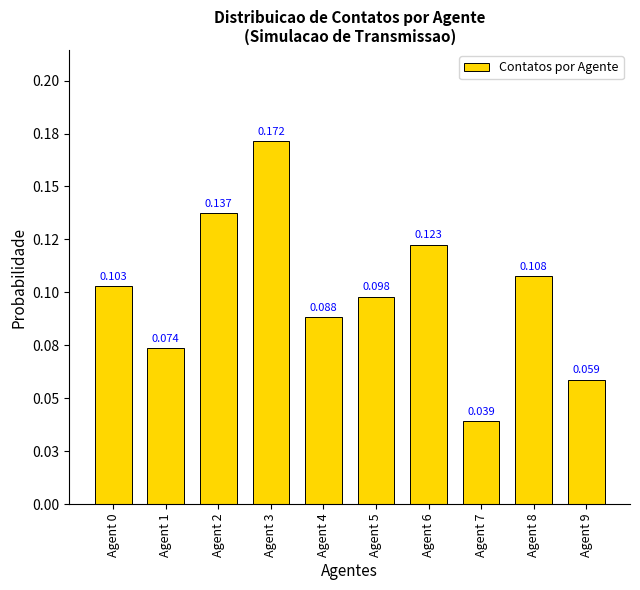

Is it true that the value at Agent 1 is 0.1?

False